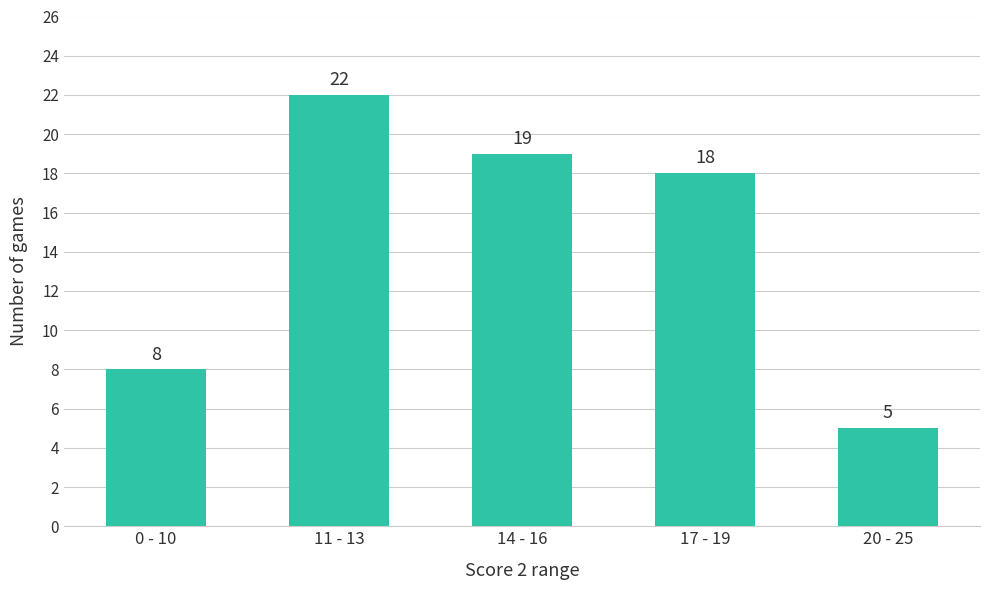

What position from the right is 14 - 16?

3